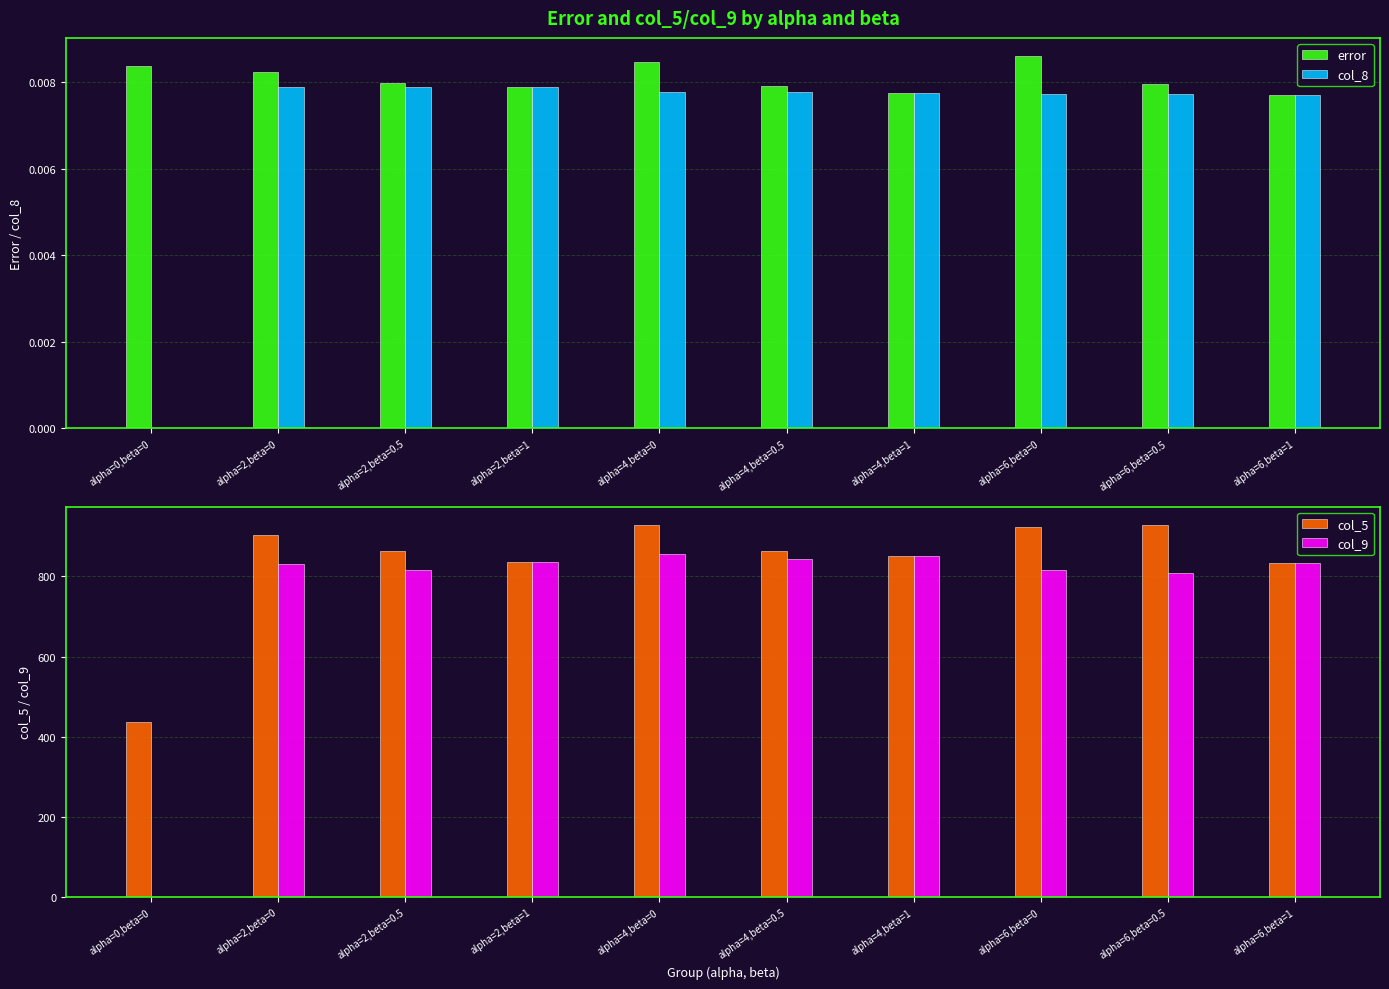

How many bars are there in total?

40